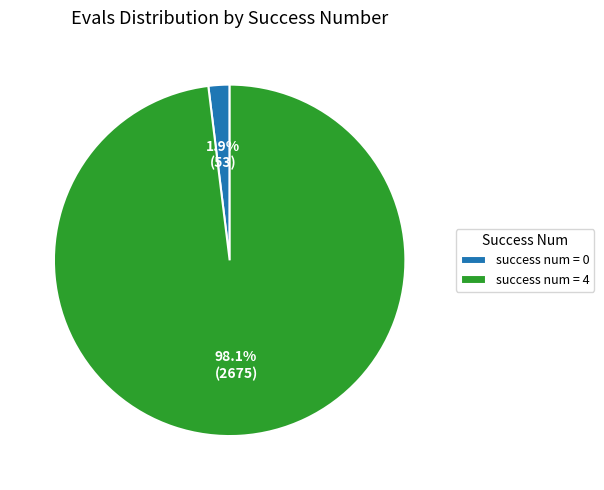

How many segments does this pie chart have?

2